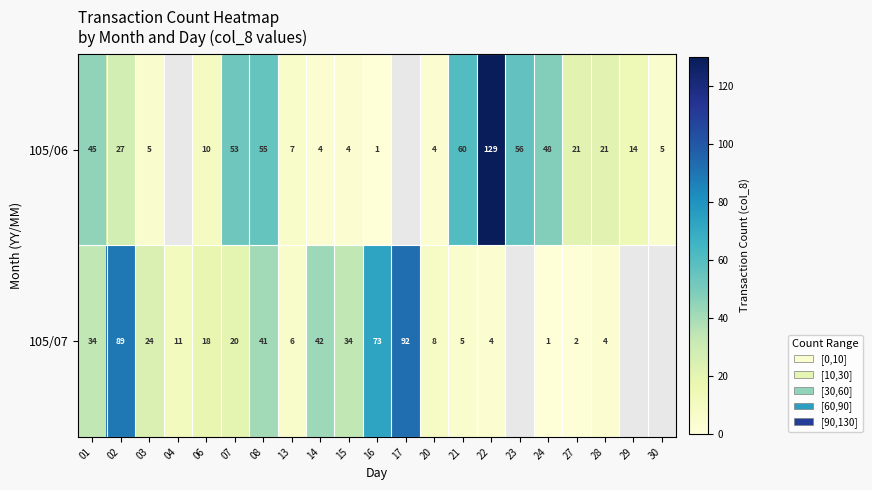

What is the spread (max minus min) of values at 16?

72